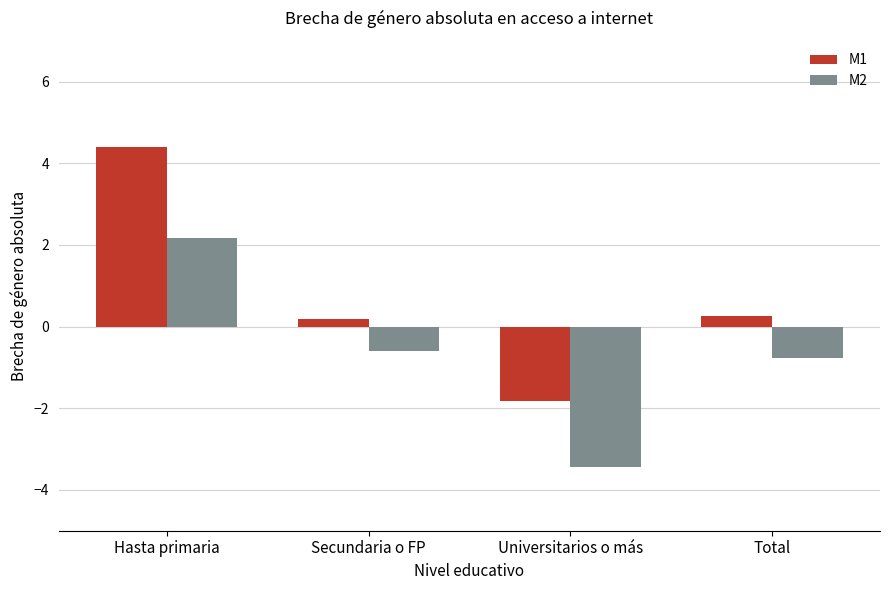

How many categories are shown in the chart?

4